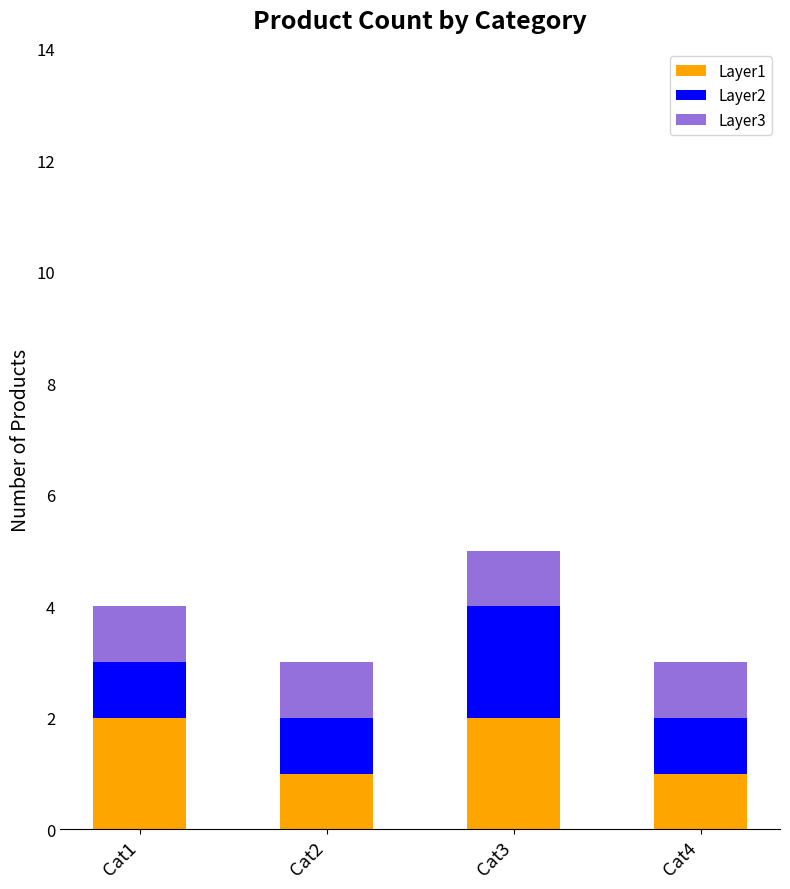

At which category is the sum across all series the highest?

Cat3